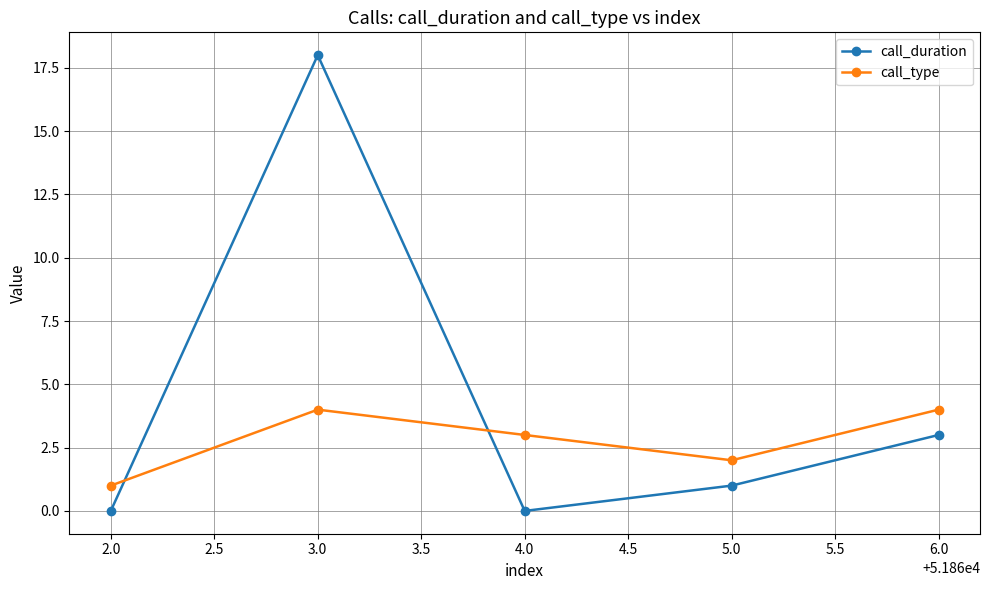

What are all the series names shown in the legend?

call_duration, call_type